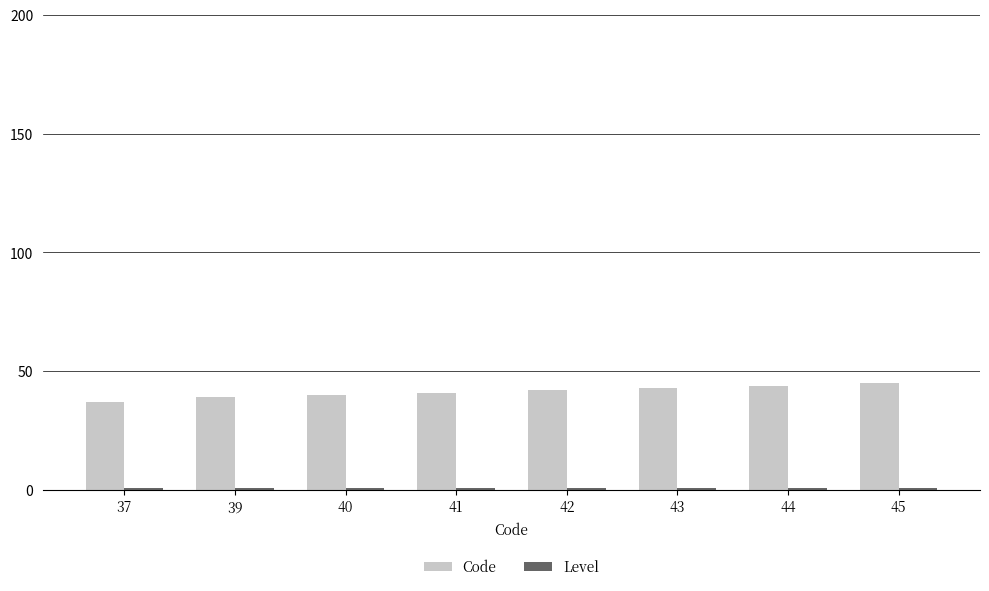

At how many categories does at least one series exceed 6?

8